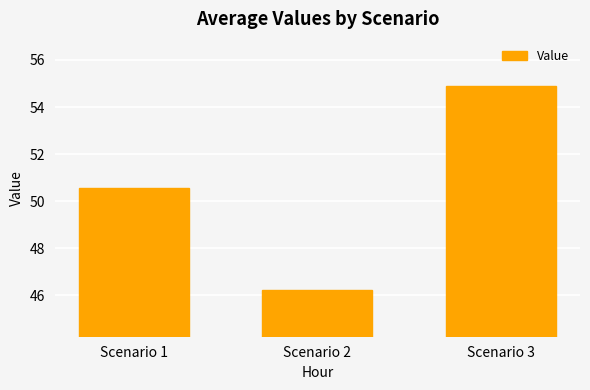

Reading left to right, list all the values displayed in this chart.

50.6	46.2	54.9